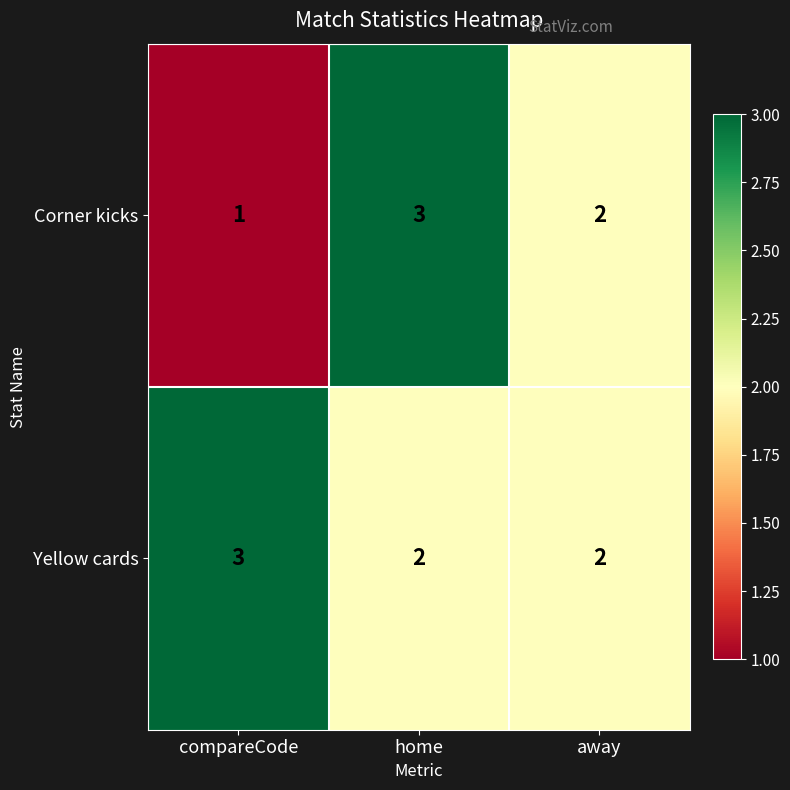

What is the highest value of the Yellow cards series?

3